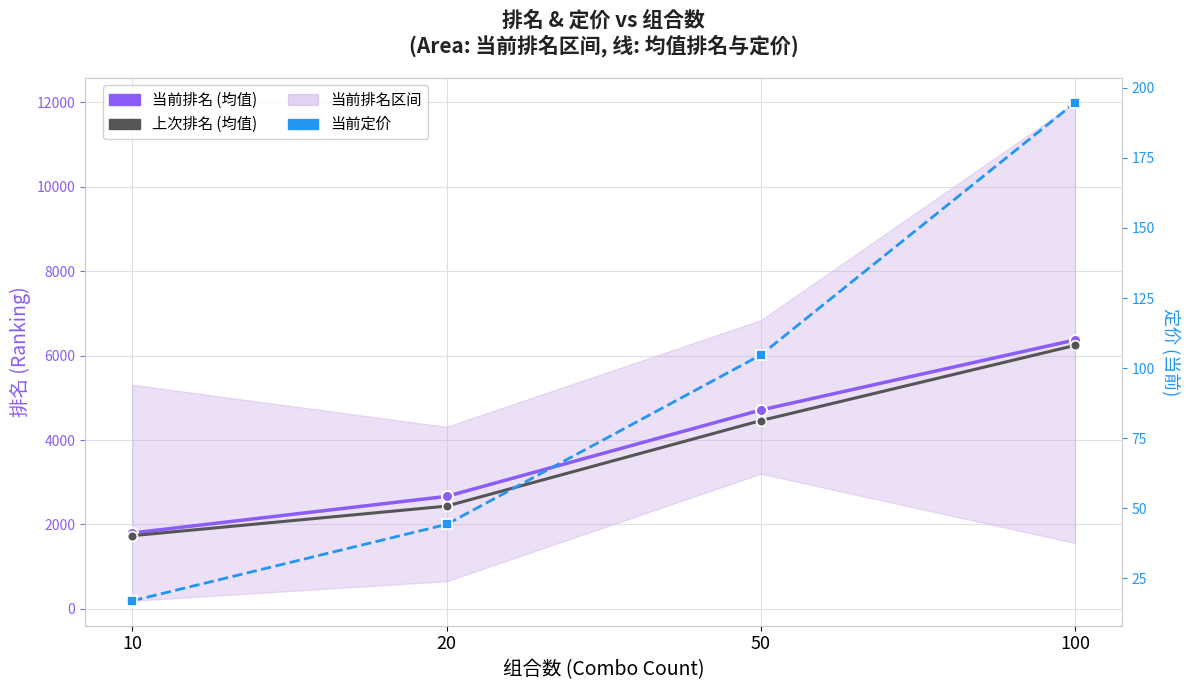

What is the sum of the 当前定价 values at 10 and 100?

211.7